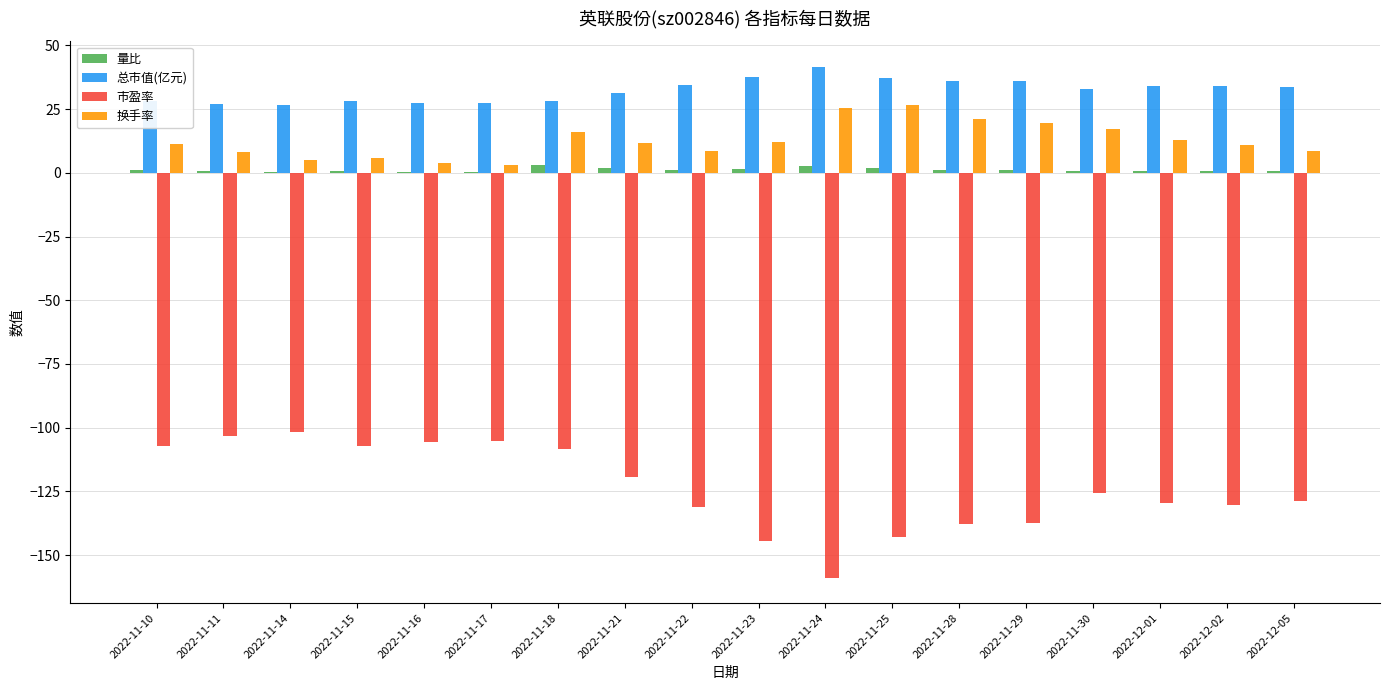

What is the difference between the 换手率 values at 2022-11-11 and 2022-11-25?

18.3